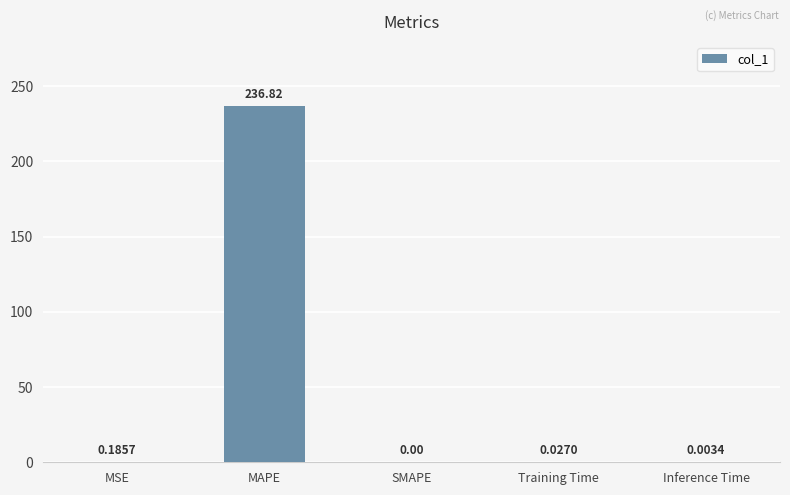

Count the number of values greater than 0.

4